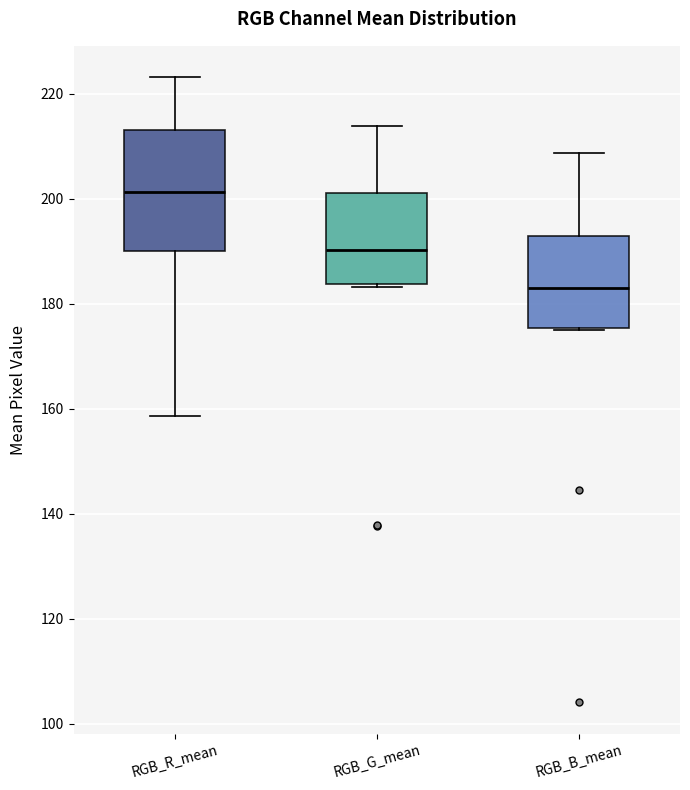

Reading left to right, transcribe this box plot: for each box, give where its median line is, the range the box spans, and where its two whiskers end, as read against the y-axis. The values are not printed on the chart, so give them approximately, as read against the axis.

RGB_R_mean: median 202, box 190 to 214, whiskers 158 to 224
RGB_G_mean: median 190, box 184 to 202, whiskers 184 to 214
RGB_B_mean: median 184, box 176 to 192, whiskers 176 to 208